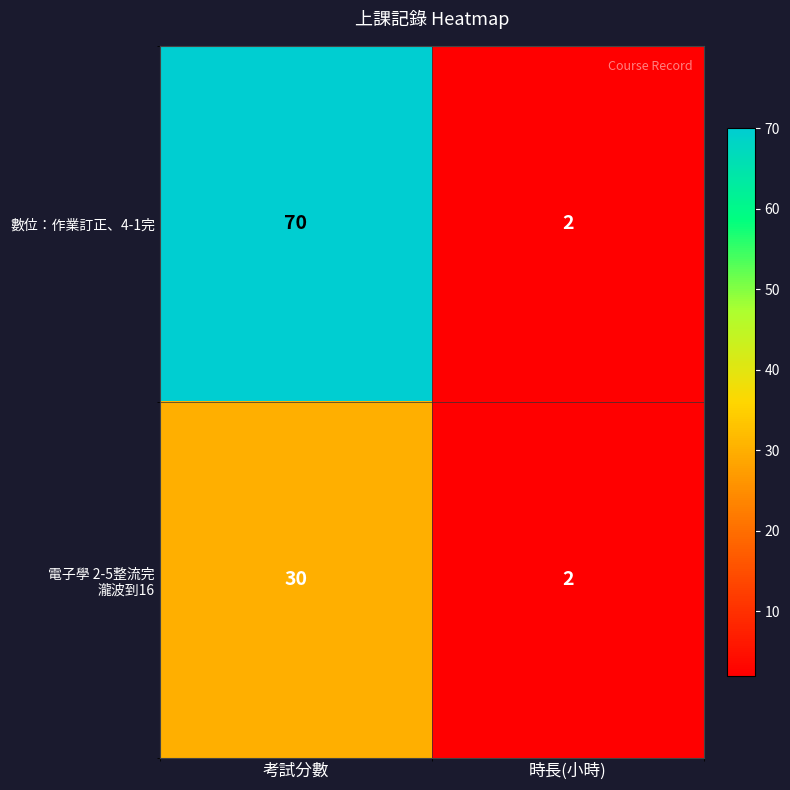

At 考試分數, list the series in order from largest to smallest.

數位：作業訂正、4-1完, 電子學 2-5整流完 瀧波到16